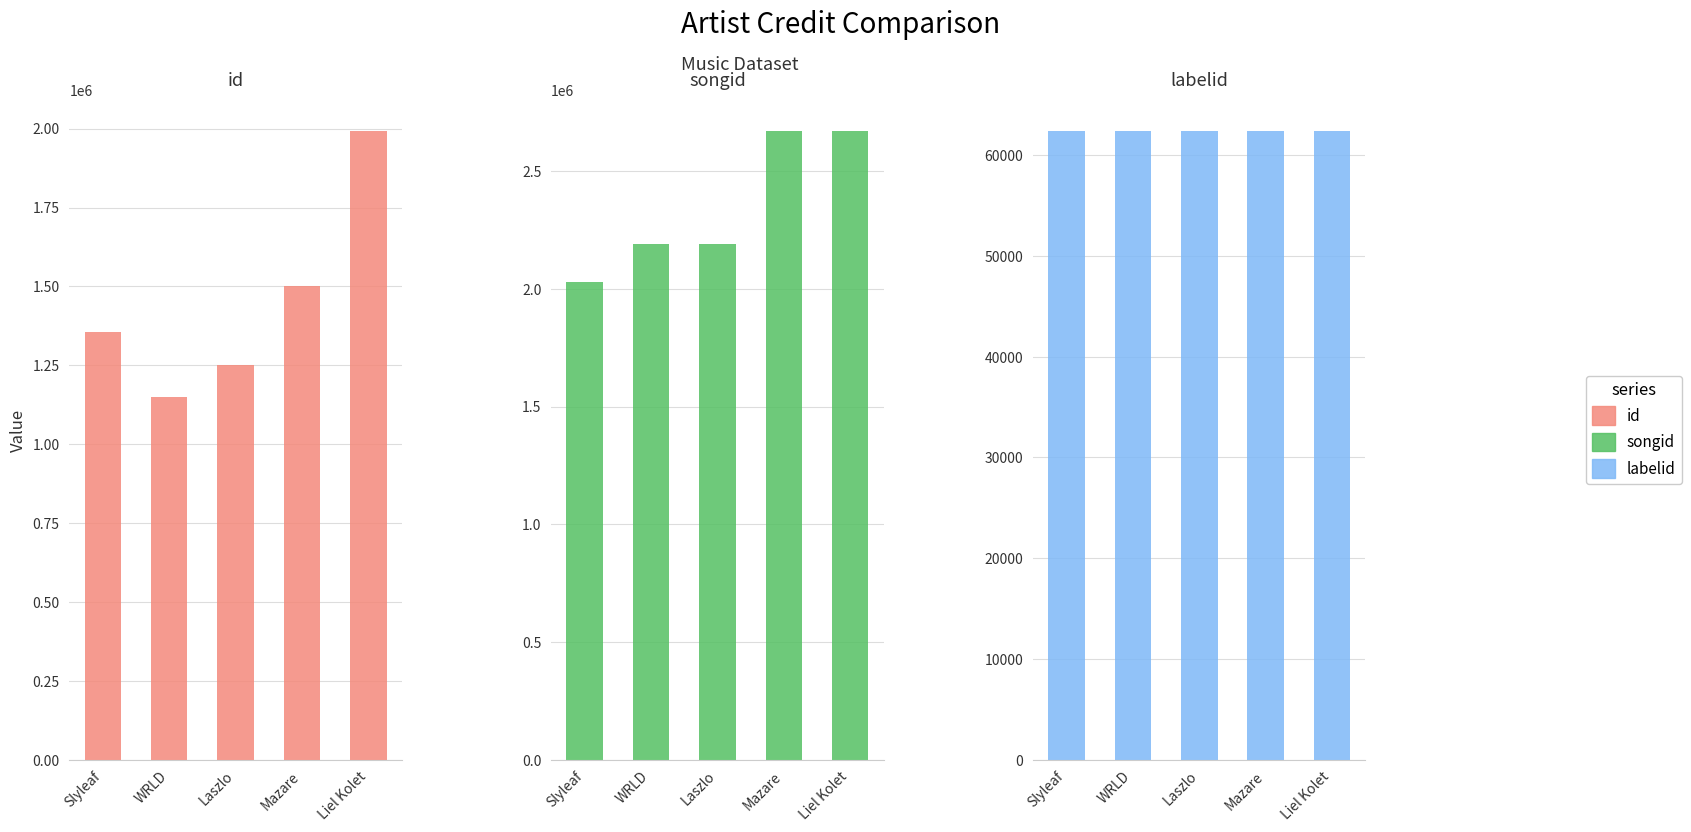

Is the value of id at Laszlo greater than the value of labelid at Laszlo?

Yes